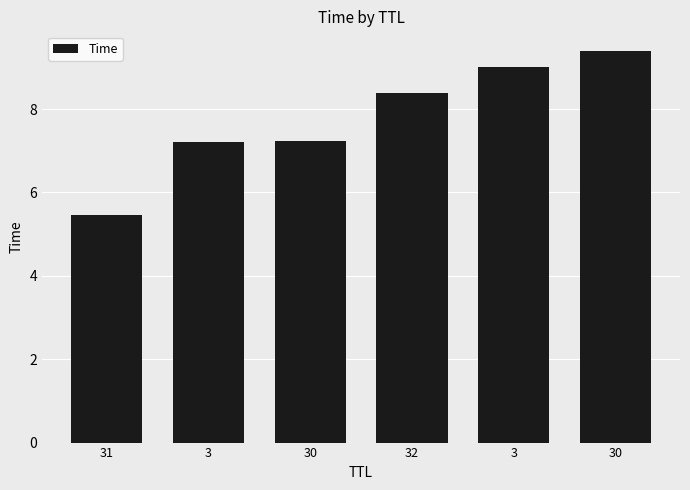

What is the smallest value displayed?

5.5